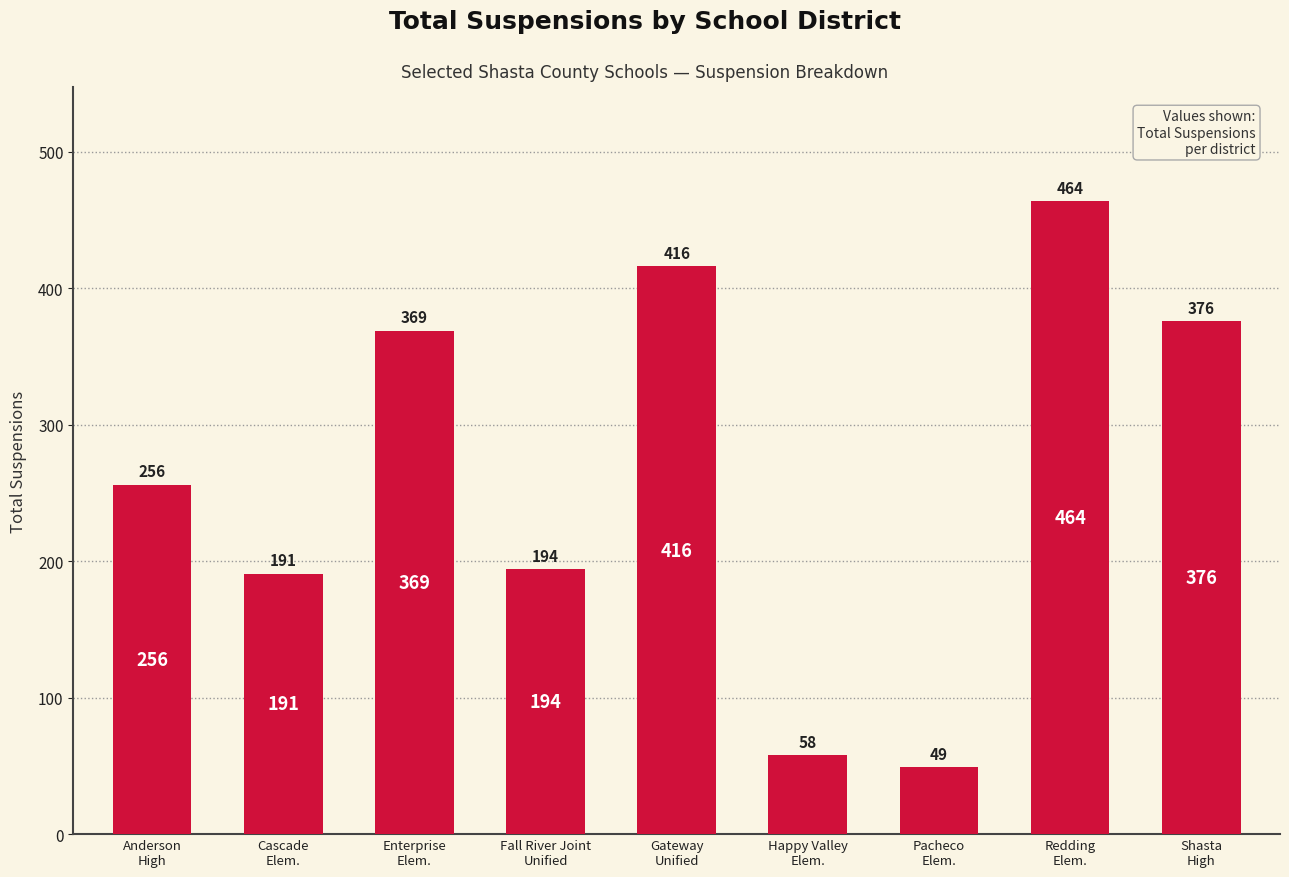

True or false: the data shows 289 at Fall River Joint
Unified.

False